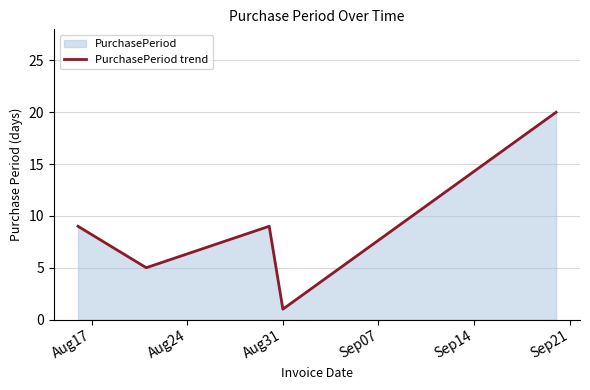

How many data points are less than 9?

2